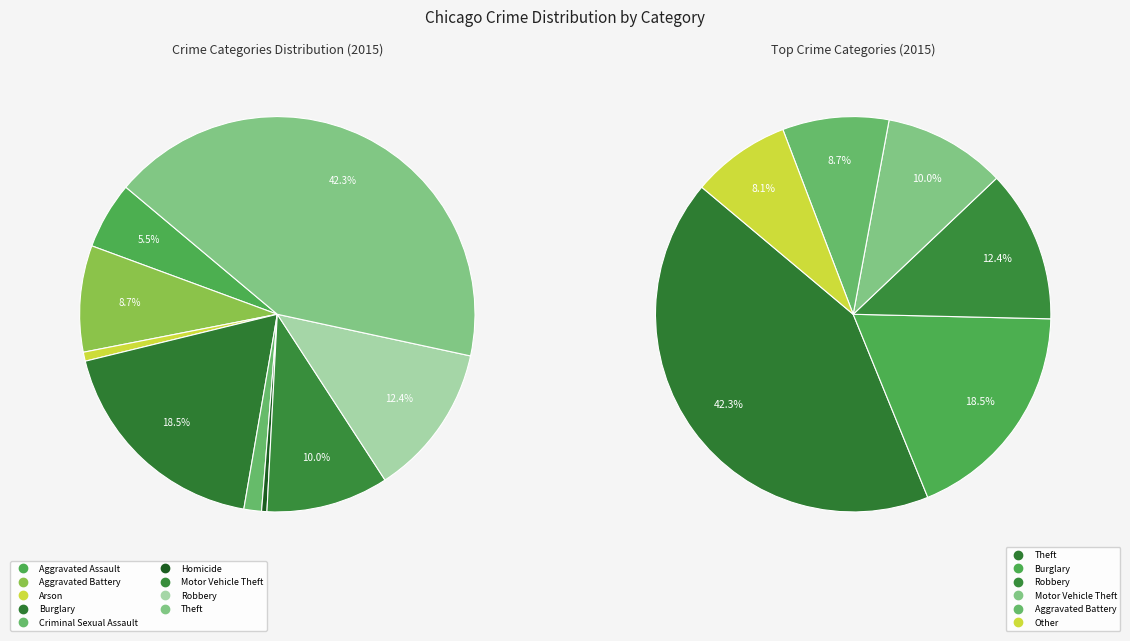

How much of the chart is everything except Robbery?

87.6%